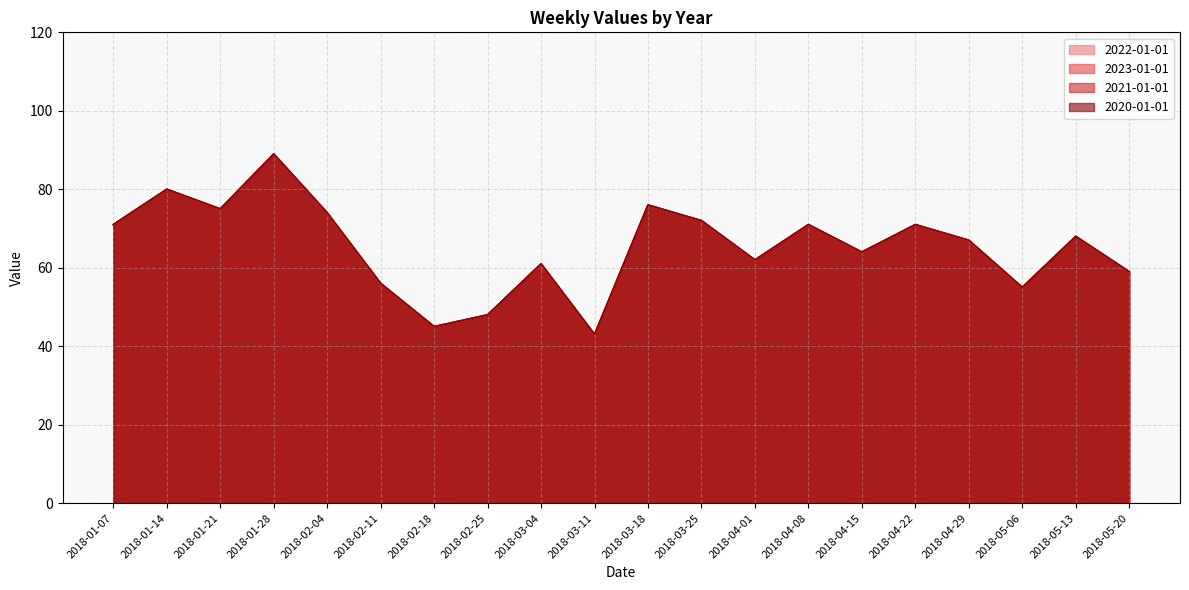

What is the difference between the maximum and minimum values in the 2021-01-01 series?

46